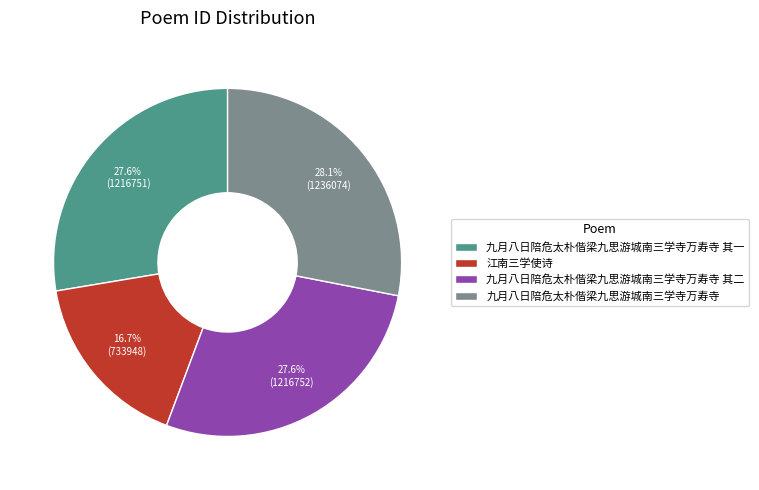

How many segments does this pie chart have?

4